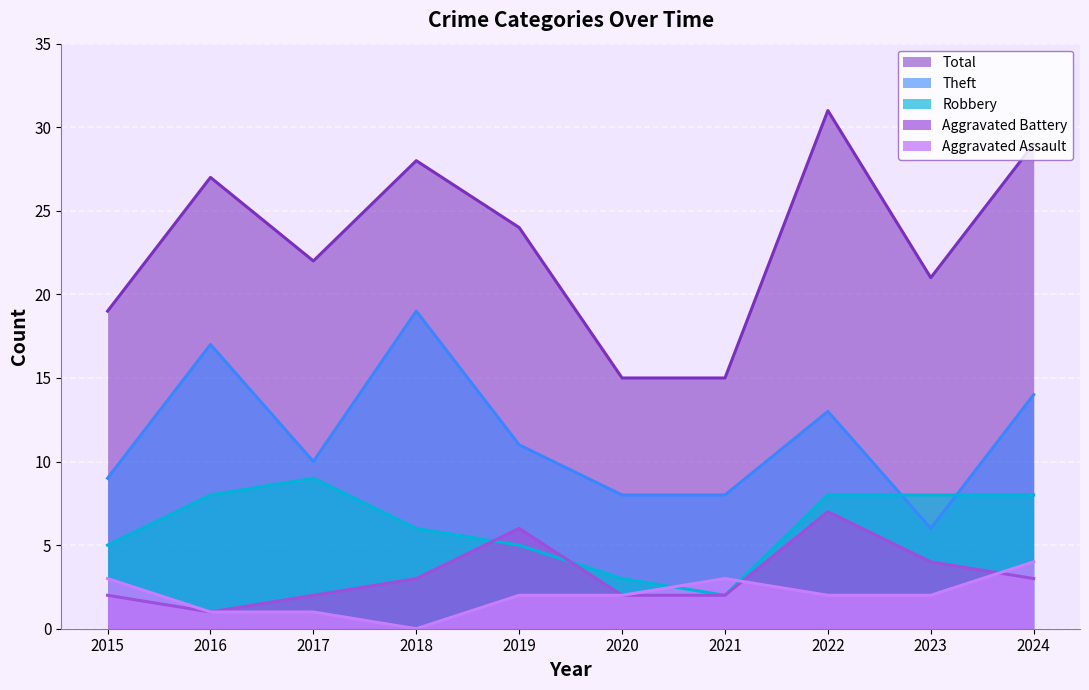

What is the difference between the highest and lowest values at 2015?

17